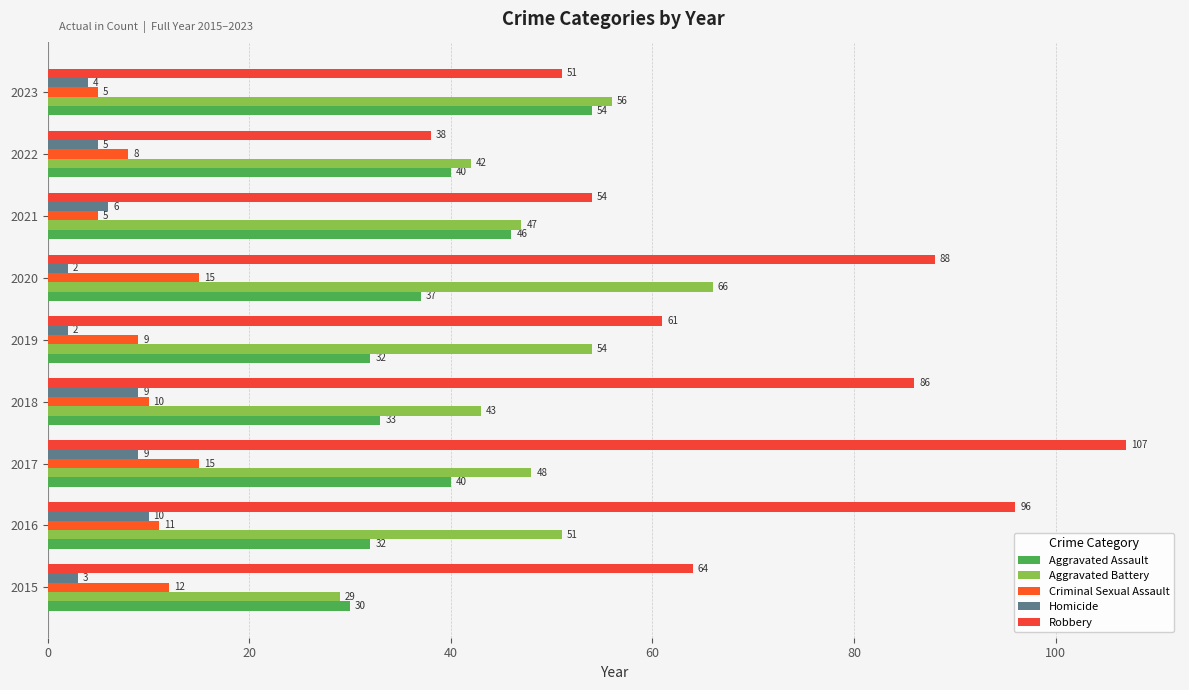

Reading left to right, list all the values displayed in this chart.

Aggravated Assault: 30	32	40	33	32	37	46	40	54
Aggravated Battery: 29	51	48	43	54	66	47	42	56
Criminal Sexual Assault: 12	11	15	10	9	15	5	8	5
Homicide: 3	10	9	9	2	2	6	5	4
Robbery: 64	96	107	86	61	88	54	38	51